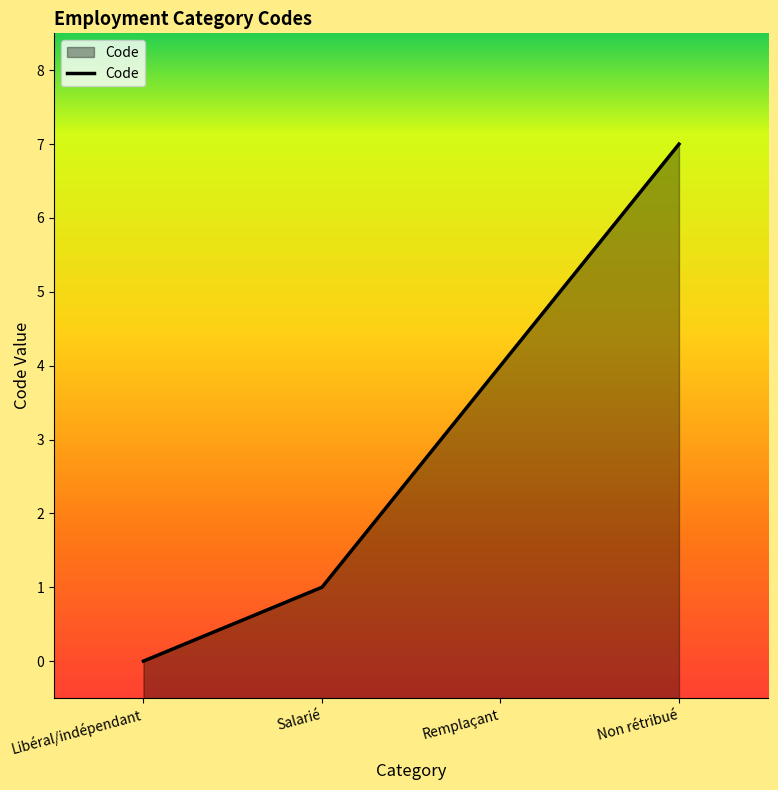

What position from the left is Remplaçant?

3